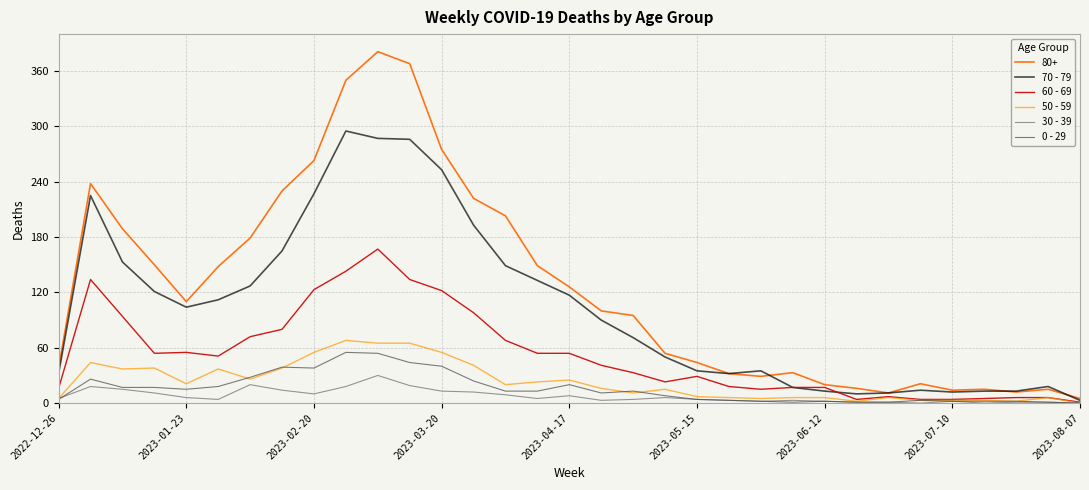

Which series has the largest total across all categories?

80+